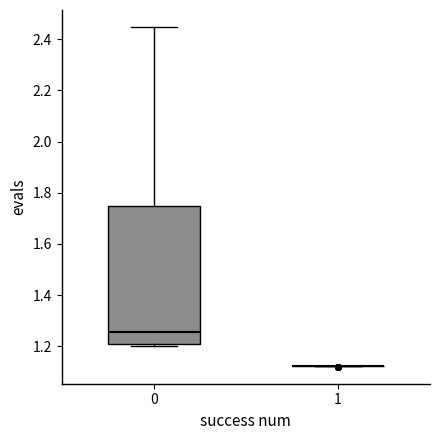

Reading left to right, transcribe this box plot: for each box, give where its median line is, the range the box spans, and where its two whiskers end, as read against the y-axis. The values are not printed on the chart, so give them approximately, as read against the axis.

0: median 1.26, box 1.20 to 1.74, whiskers 1.20 (just below the box's lower edge) to 2.44
1: box collapsed to a line at 1.12, whiskers 1.12 to 1.12